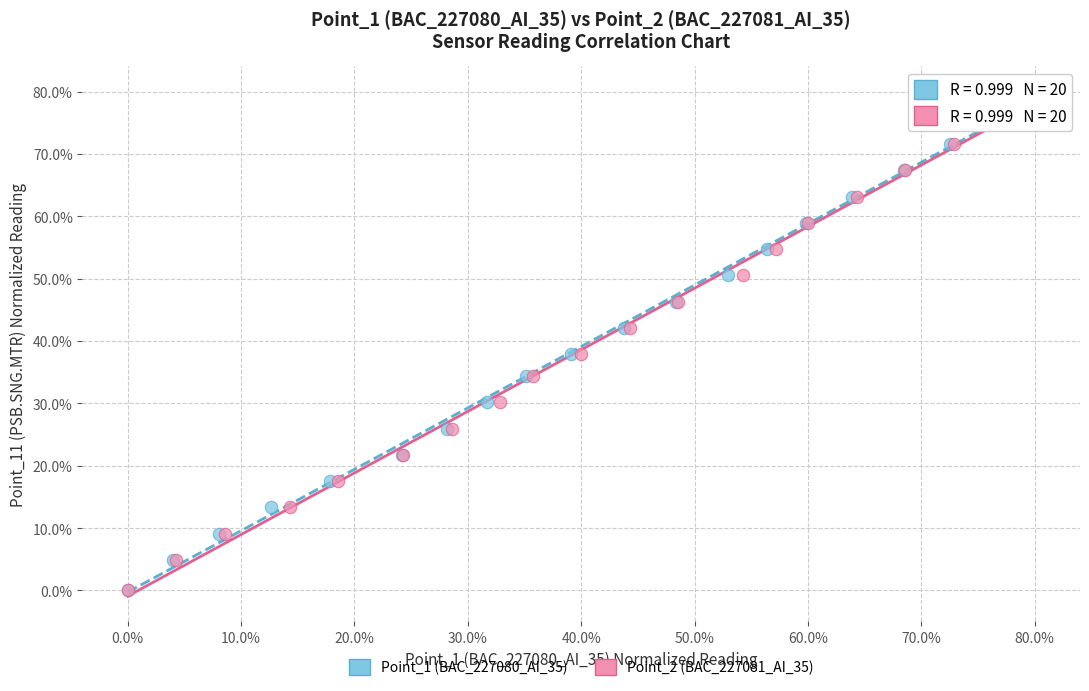

What are all the series names shown in the legend?

Point_1 (BAC_227080_AI_35), Point_2 (BAC_227081_AI_35)